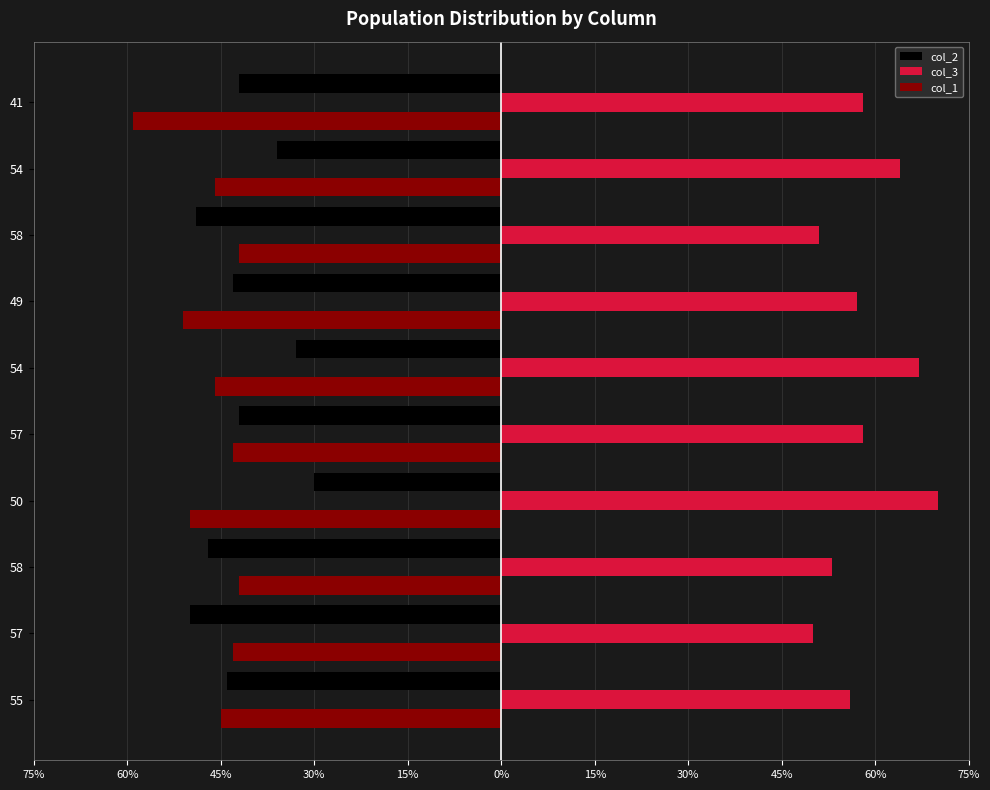

Reading left to right, list all the values displayed in this chart.

col_2: -44	-50	-47	-30	-42	-33	-43	-49	-36	-42
col_3: 56	50	53	70	58	67	57	51	64	58
col_1: -45	-43	-42	-50	-43	-46	-51	-42	-46	-59